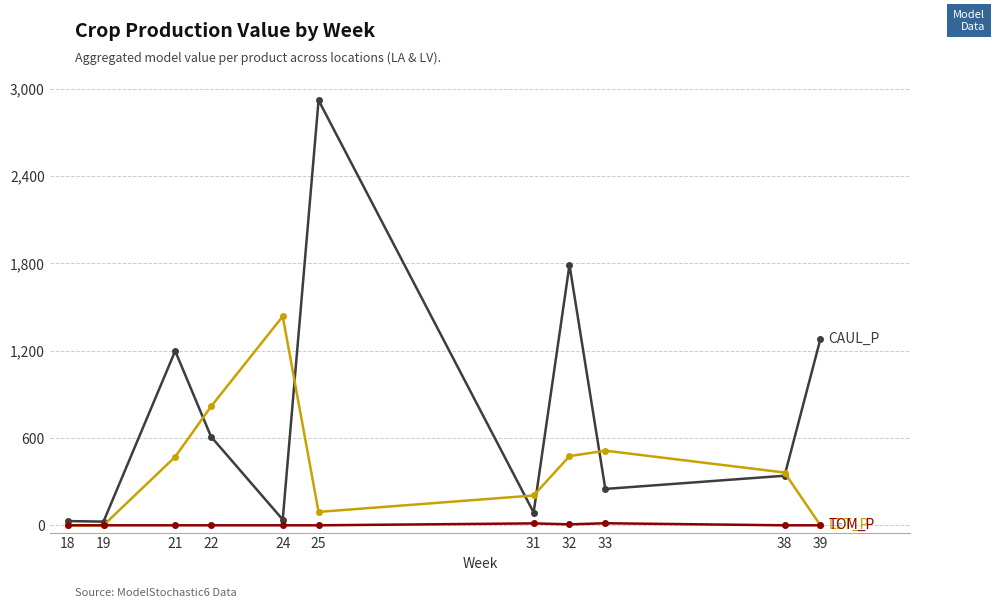

At which category is the sum across all series the highest?

25